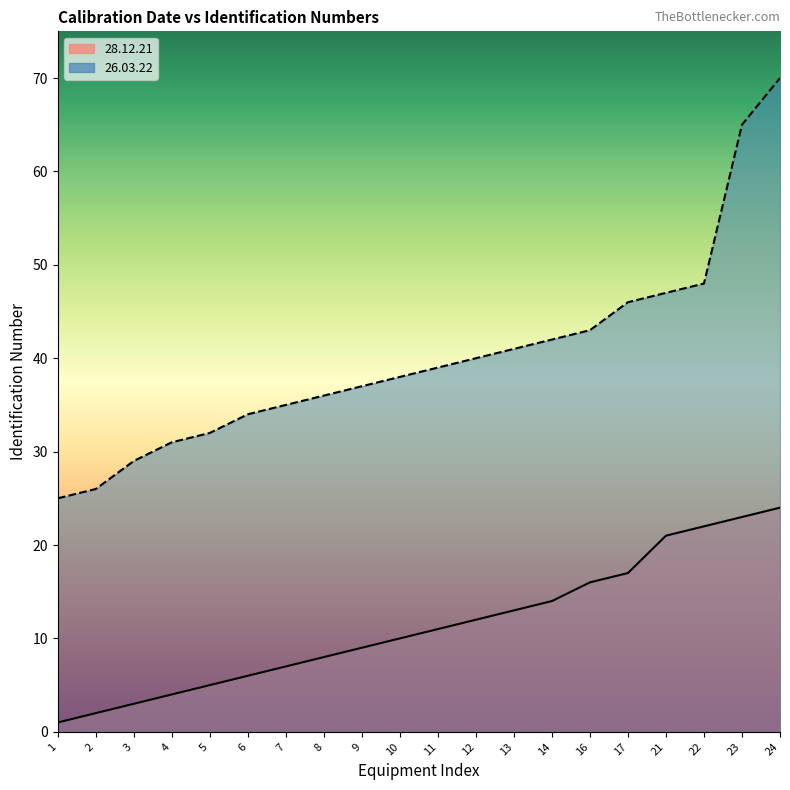

Reading right to left, extract all data points from this chart.

24=24	23=23	22=22	21=21	17=17	16=16	14=14	13=13	12=12	11=11	10=10	9=9	8=8	7=7	6=6	5=5	4=4	3=3	2=2	1=1